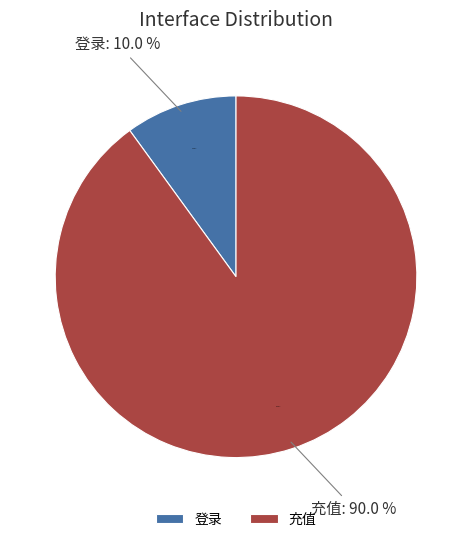

To the nearest percent, what percentage of the pie is 充值?

90%